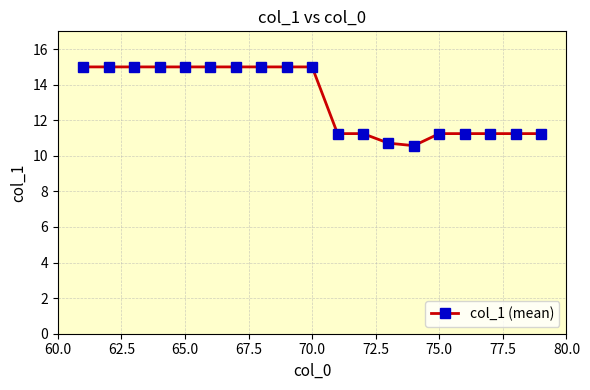

Count the number of data series in this chart.

1